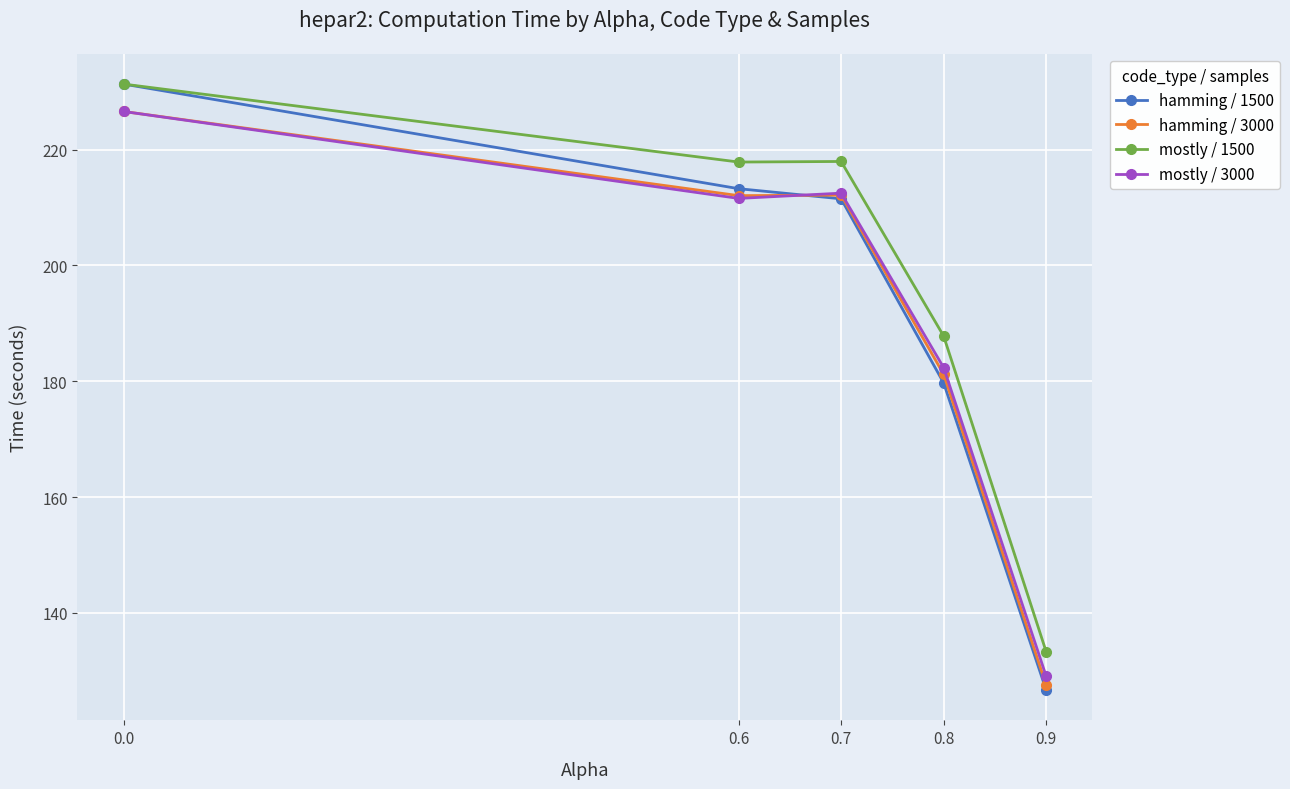

Which series changed the most between 0.7 and 0.9?

hamming / 1500